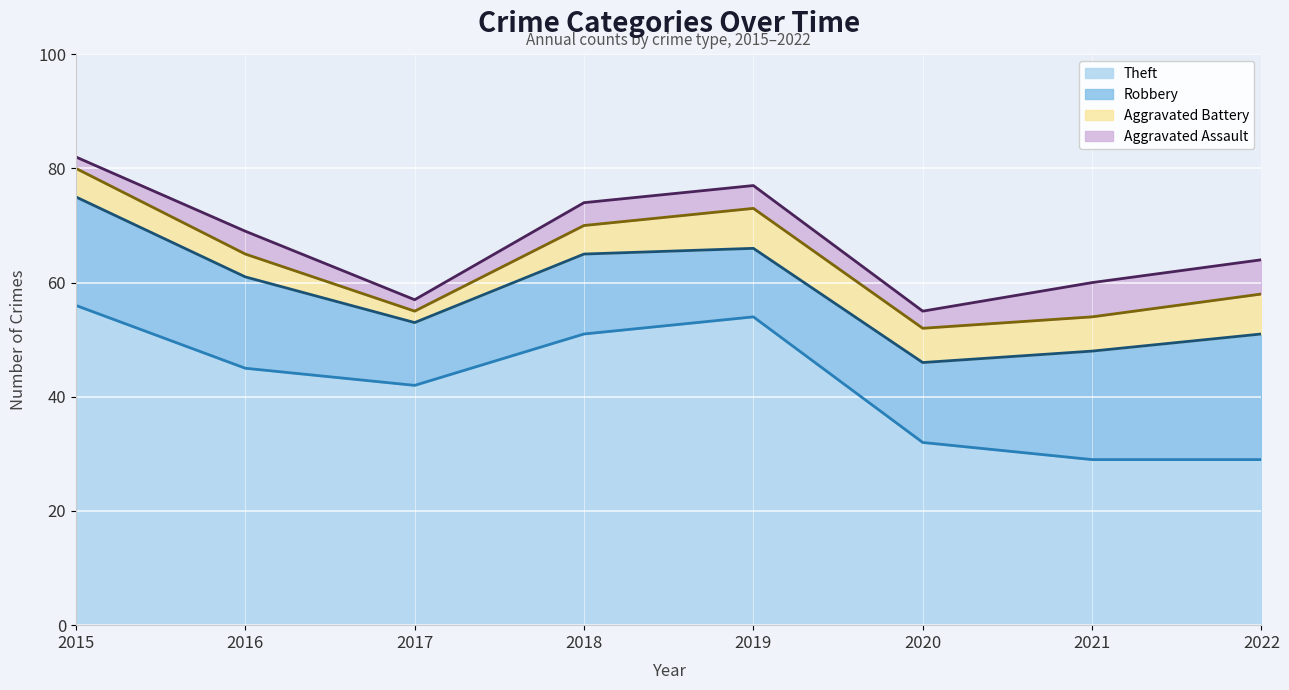

List the series in order of their peak value, lowest first.

Aggravated Assault, Aggravated Battery, Robbery, Theft